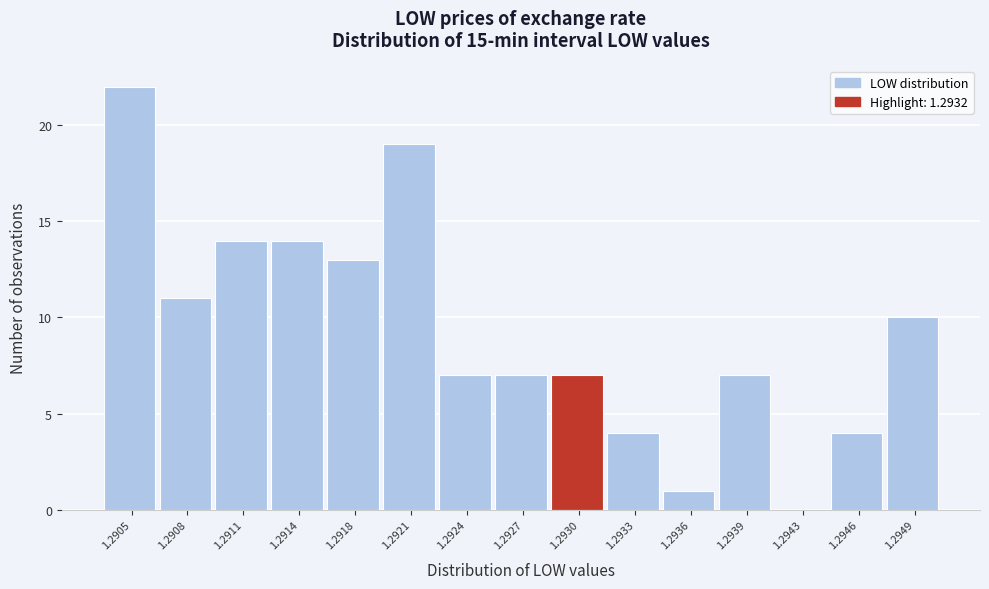

Reading left to right, what are all the values shown in this chart?

1.2905=22	1.2908=11	1.2911=14	1.2914=14	1.2918=13	1.2921=19	1.2924=7	1.2927=7	1.2930=7	1.2933=4	1.2936=1	1.2939=7	1.2943=0	1.2946=4	1.2949=10